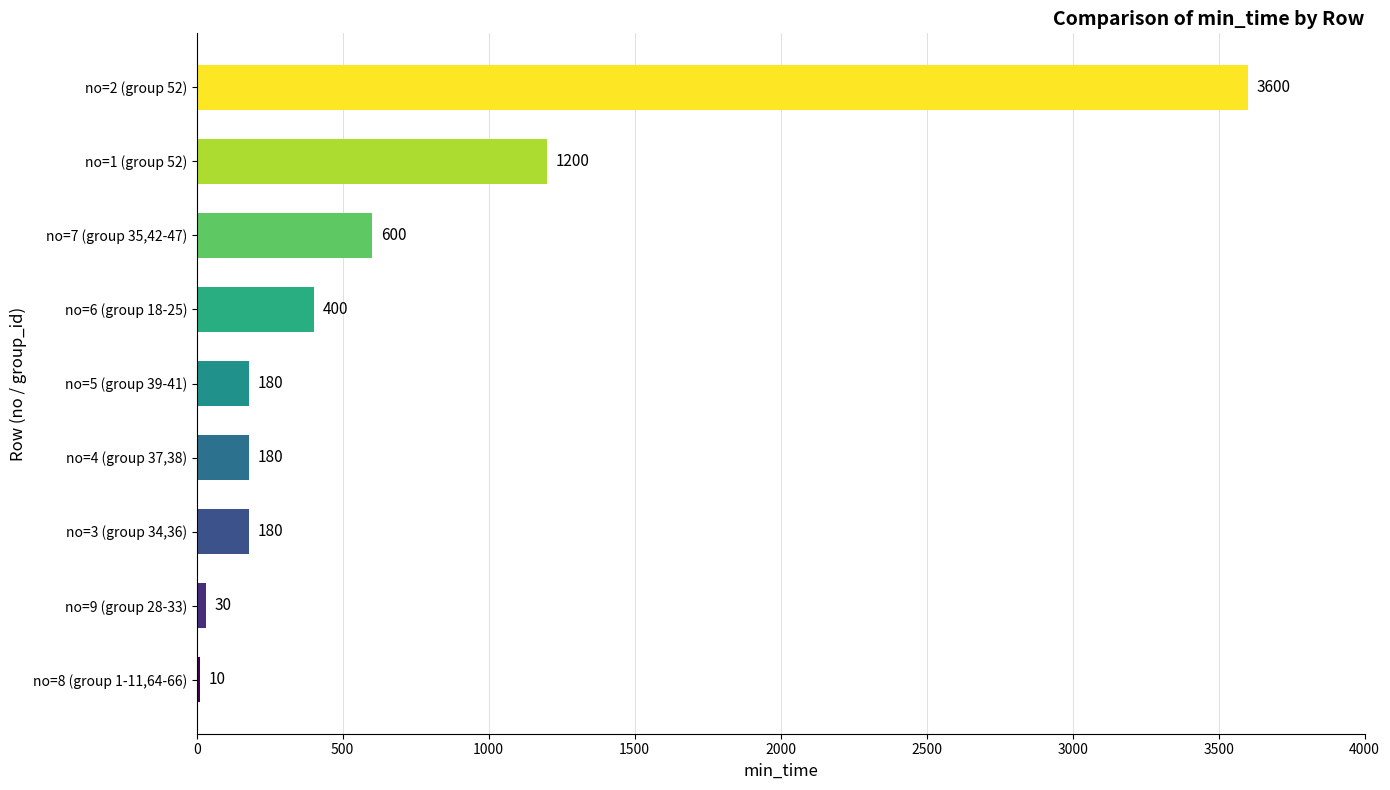

Reading bottom to top, list all the values displayed in this chart.

no=8 (group 1-11,64-66)=10	no=9 (group 28-33)=30	no=3 (group 34,36)=180	no=4 (group 37,38)=180	no=5 (group 39-41)=180	no=6 (group 18-25)=400	no=7 (group 35,42-47)=600	no=1 (group 52)=1200	no=2 (group 52)=3600